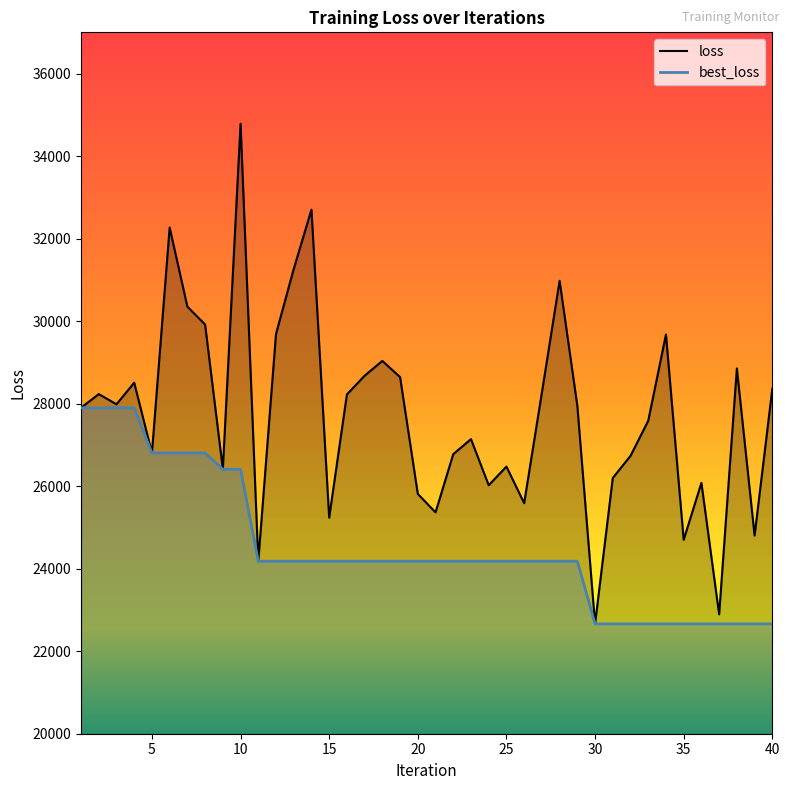

At which category is the sum across all series the highest?

10